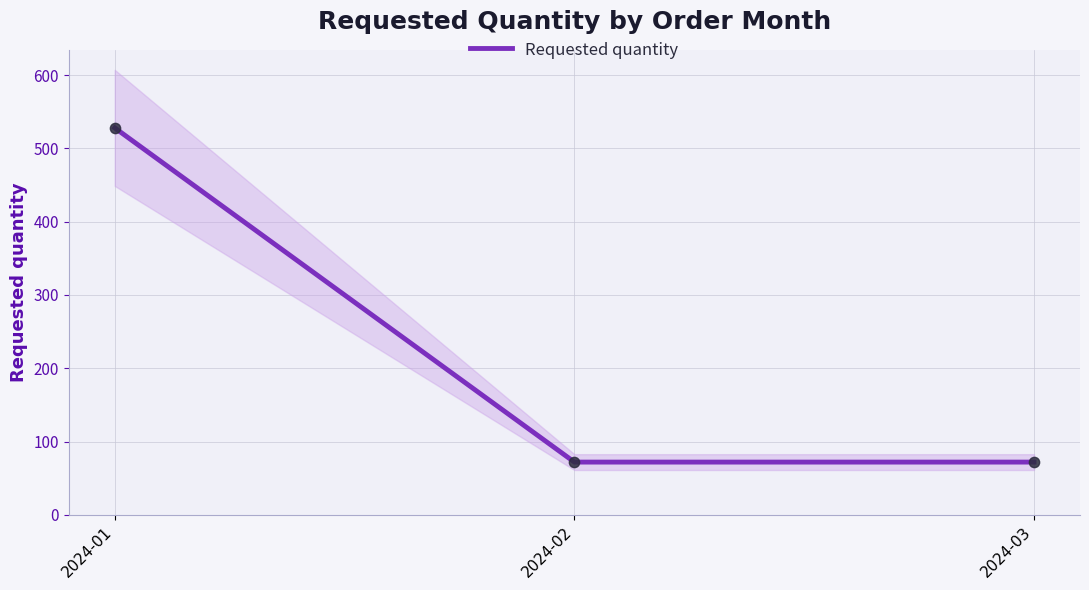

What is the ratio of the value at 2024-01 to the value at 2024-02?

7.3